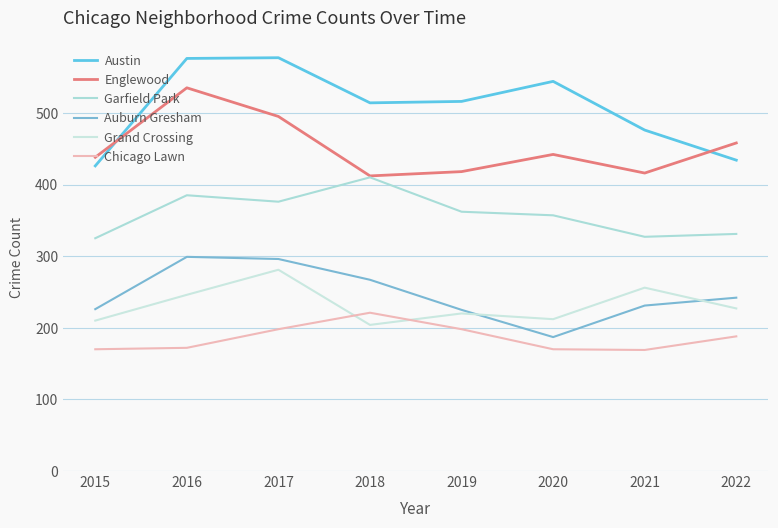

The Austin series shows 434 at 2022. True or false?

True